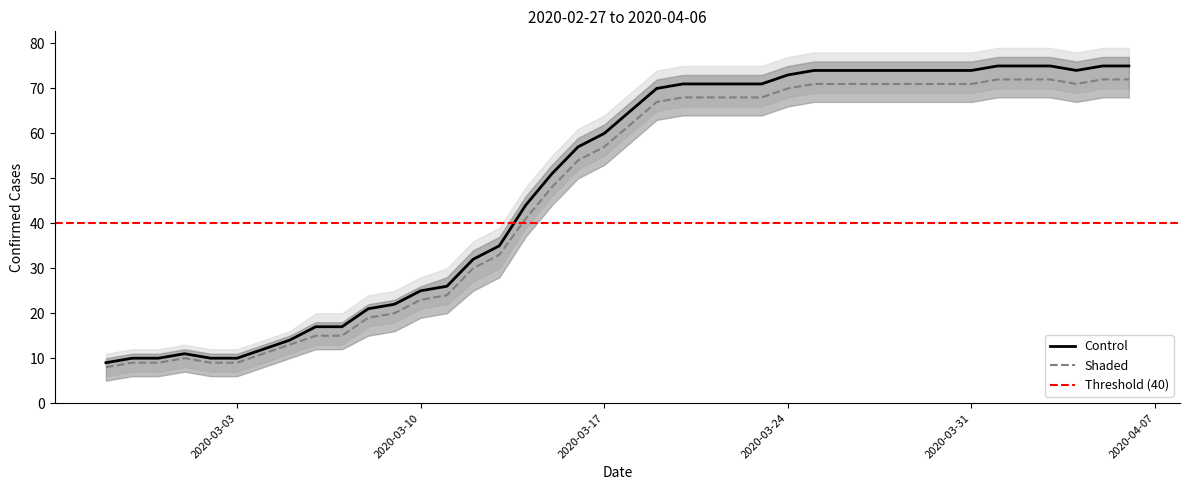

True or false: Control and Shaded cross at least once.

False